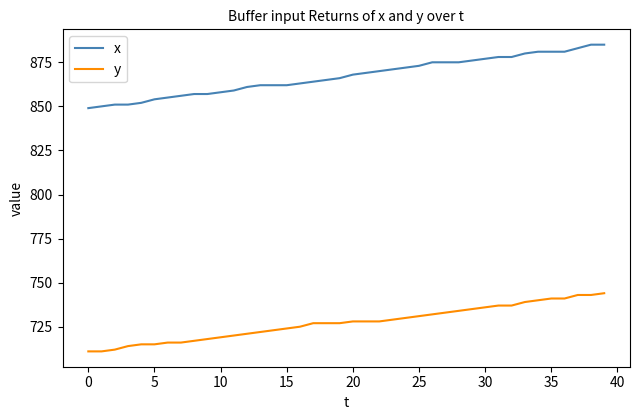

True or false: x and y intersect in this chart.

False